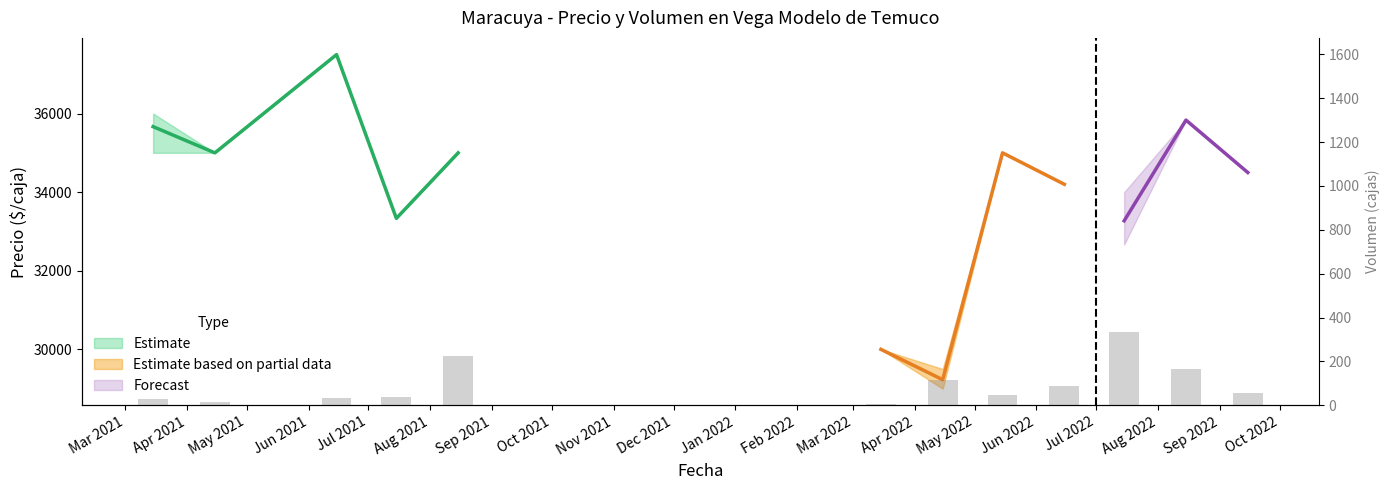

Reading right to left, transcribe all the data shown in this chart.

55	167	335	90	45	115	5	225	40	35	15	30